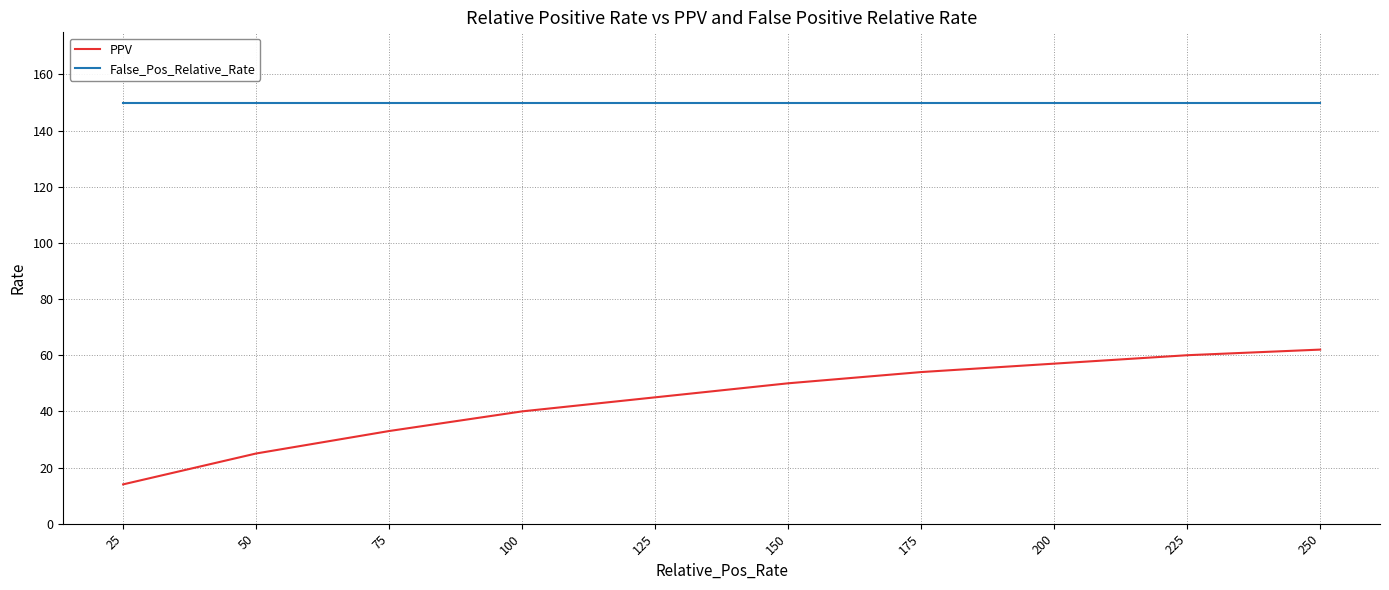

True or false: PPV has more than 2 points higher than both neighbors.

False